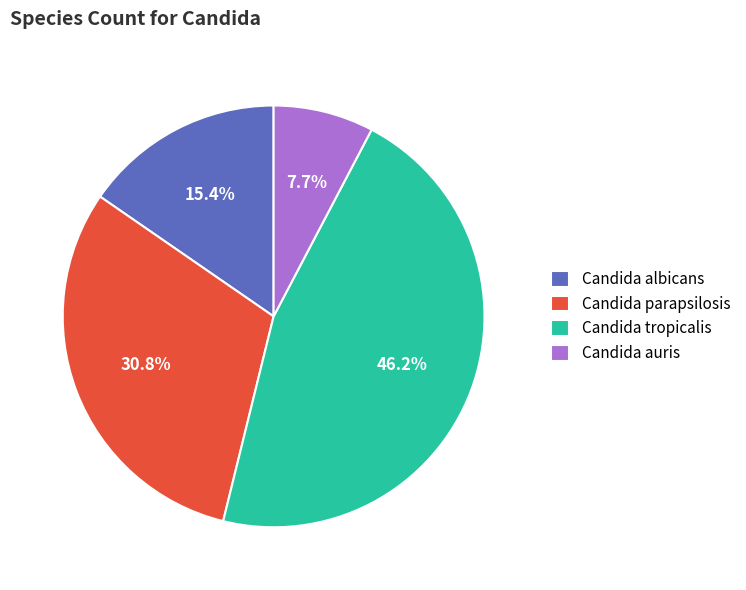

To the nearest percent, what is the difference between the largest and smallest slice percentages?

38%